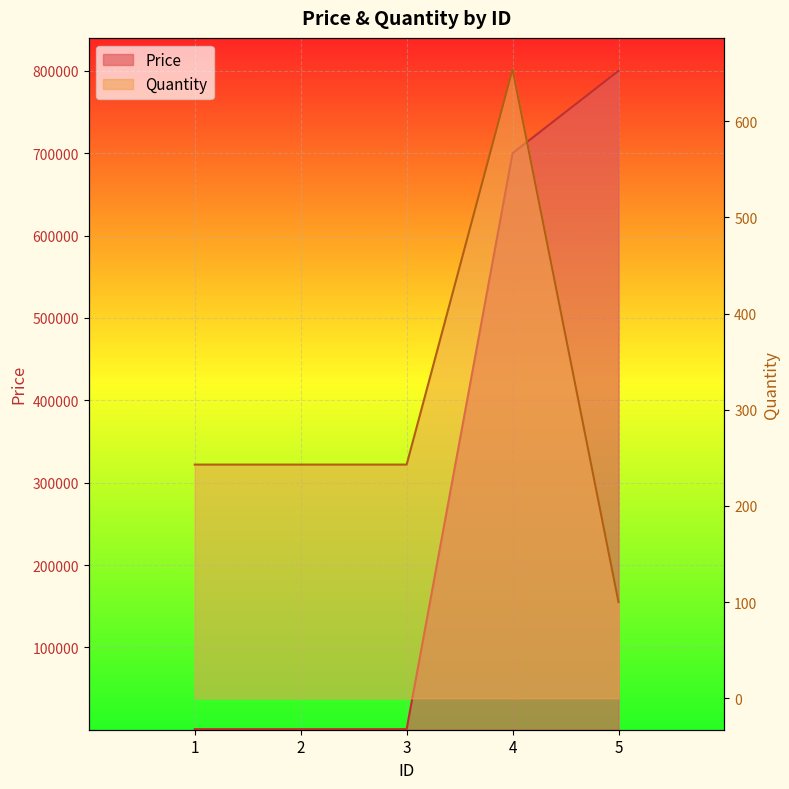

How many data points in Quantity are less than 243?

1